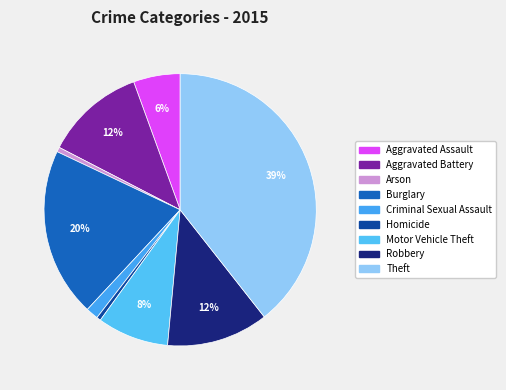

To the nearest percent, what is the difference between the largest and smallest slice percentages?

39%